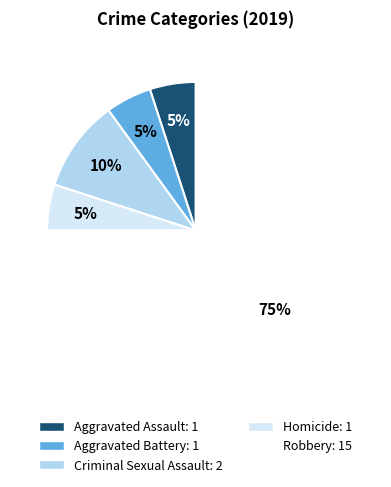

Is the sum of Robbery and Criminal Sexual Assault greater than half?

Yes